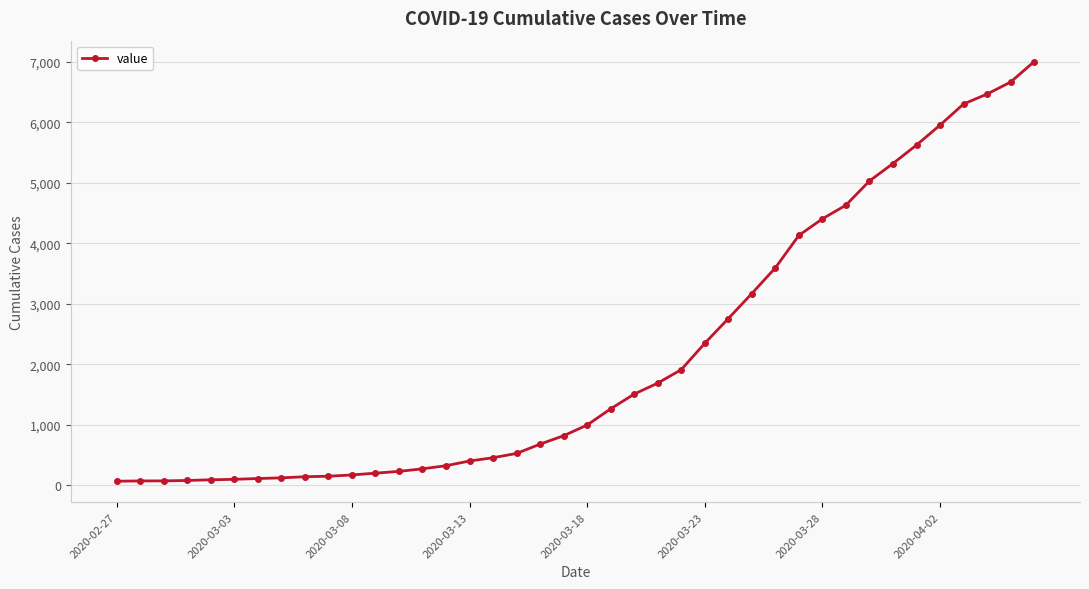

What is the greatest value displayed?

7004